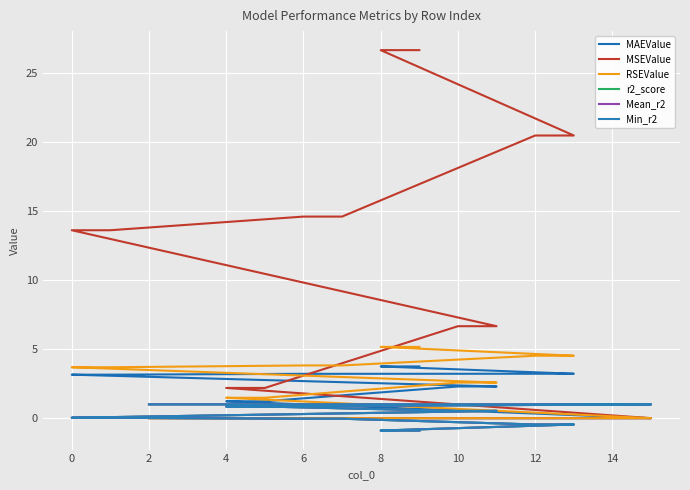

Between 10 and 8, which is larger?

8